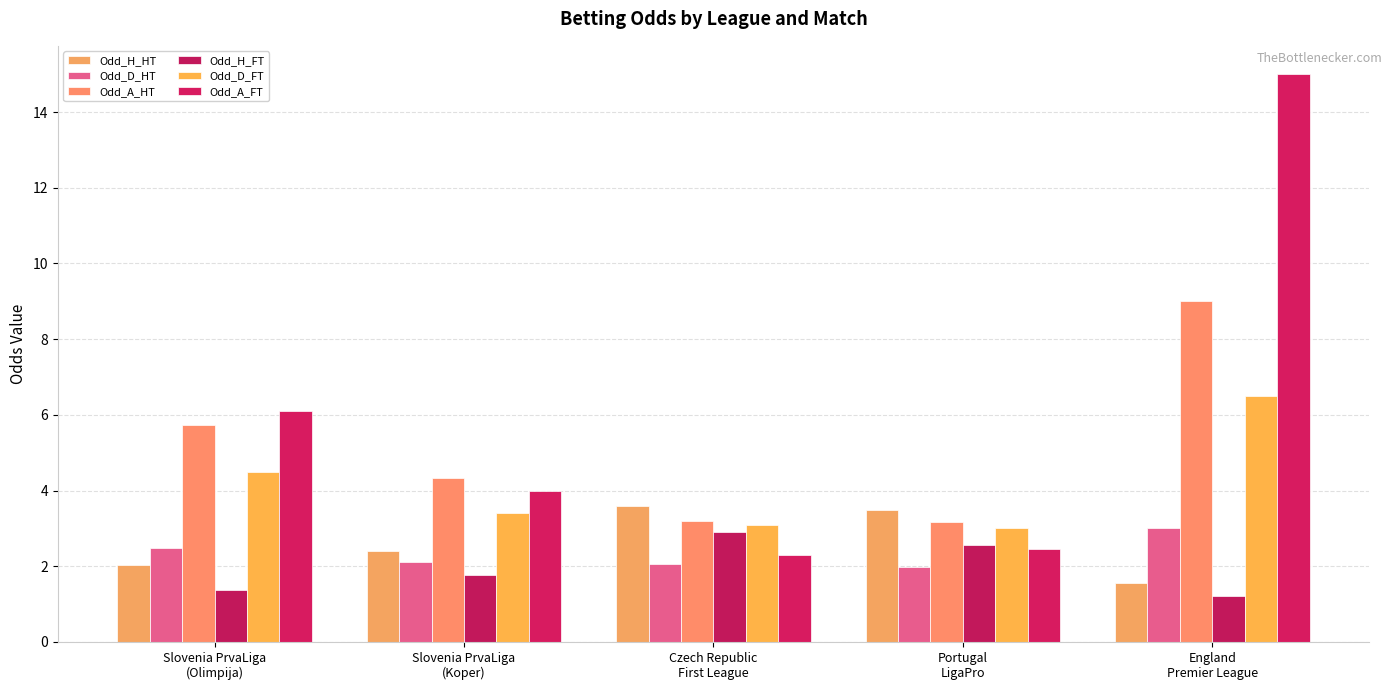

Which series has the widest spread of values?

Odd_A_FT